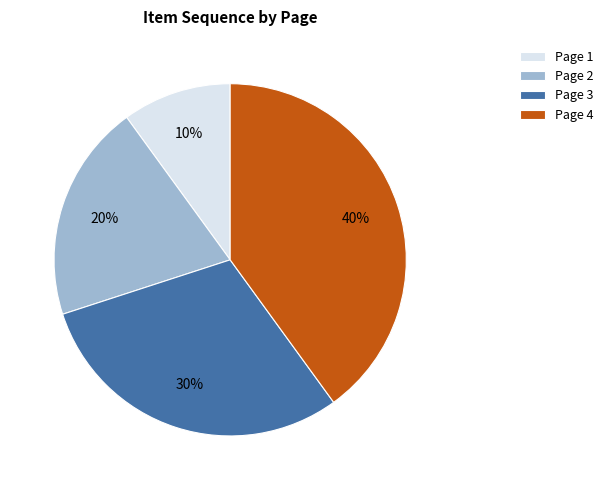

Is it true that Page 3 is 30% of the pie?

True